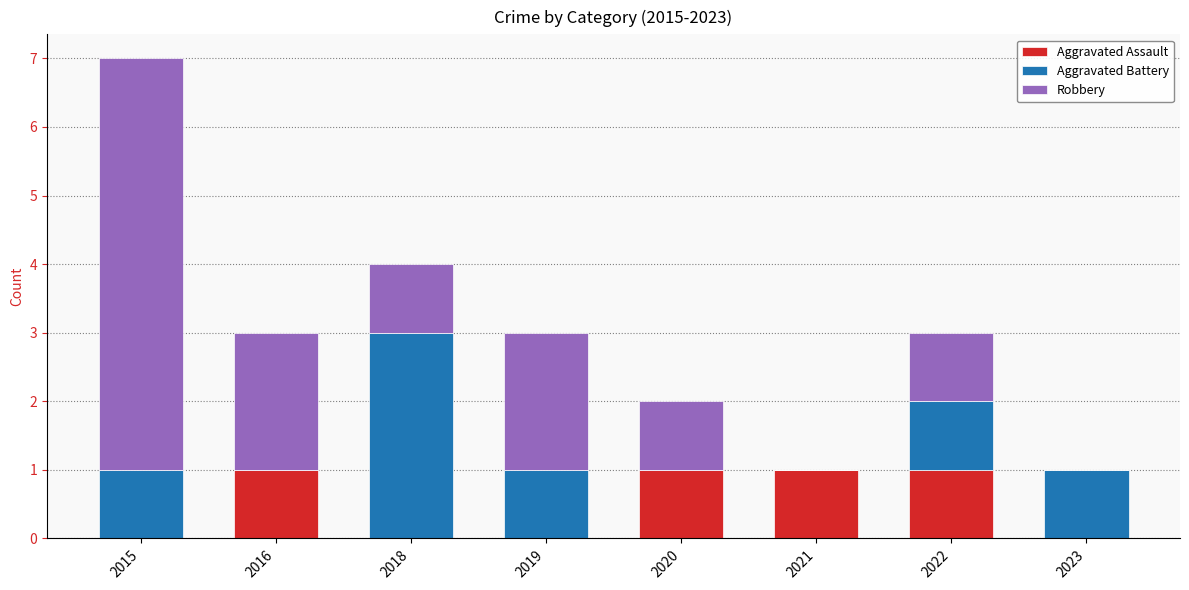

At which category is the sum across all series the highest?

2015